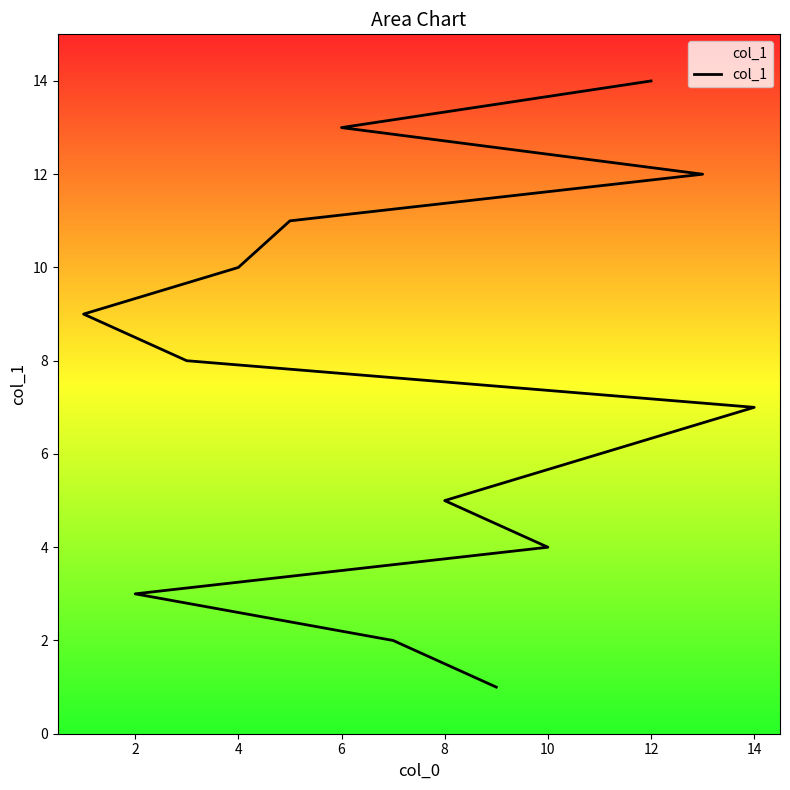

Is this an area chart (filled region under the line)?

No